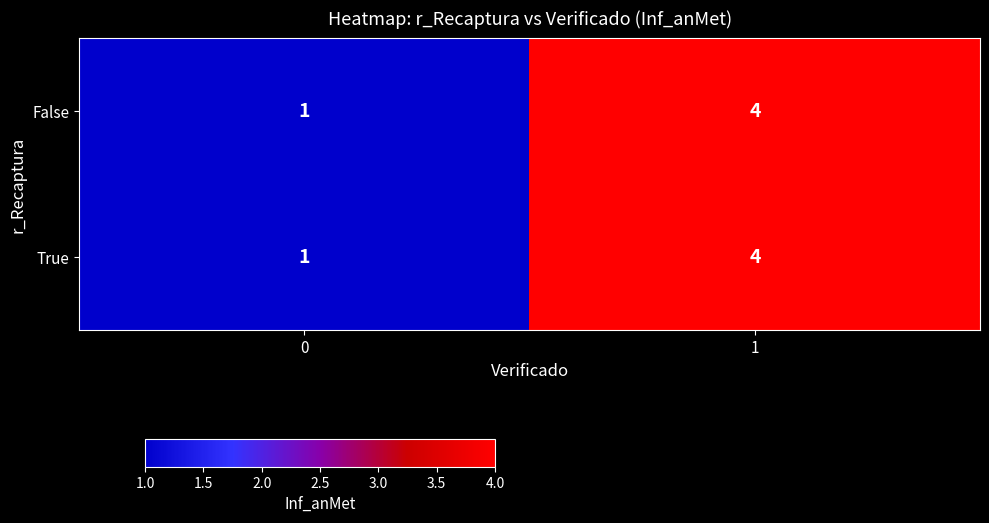

What is the maximum value for True?

4